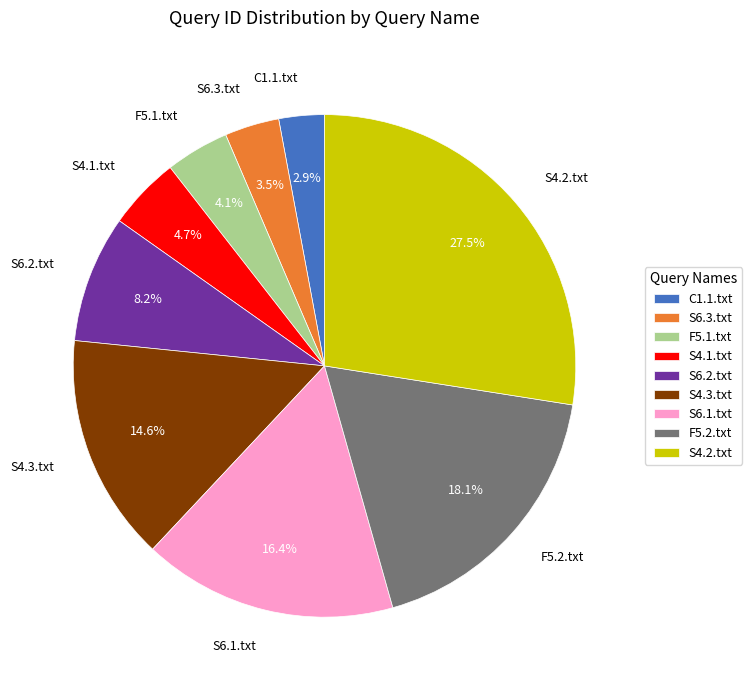

Which has a higher value, S4.2.txt or S6.2.txt?

S4.2.txt